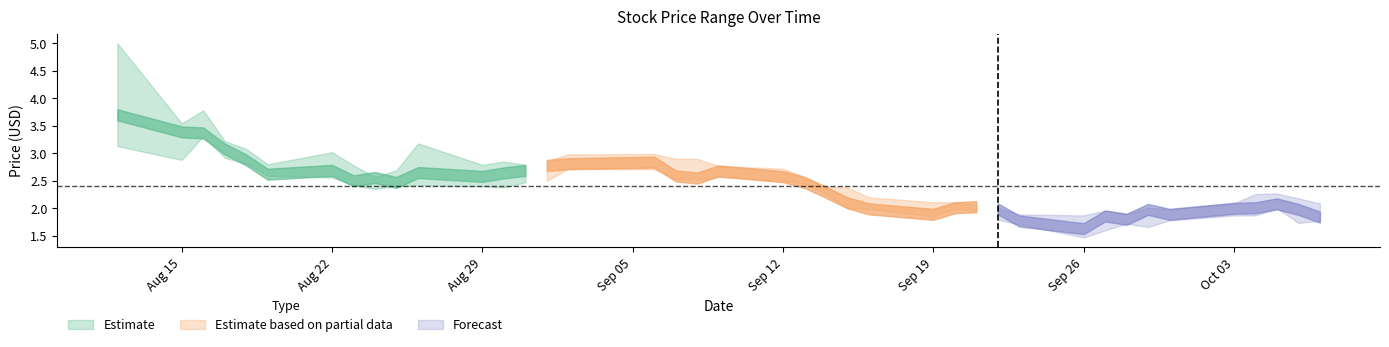

True or false: Close and High cross at least once.

False